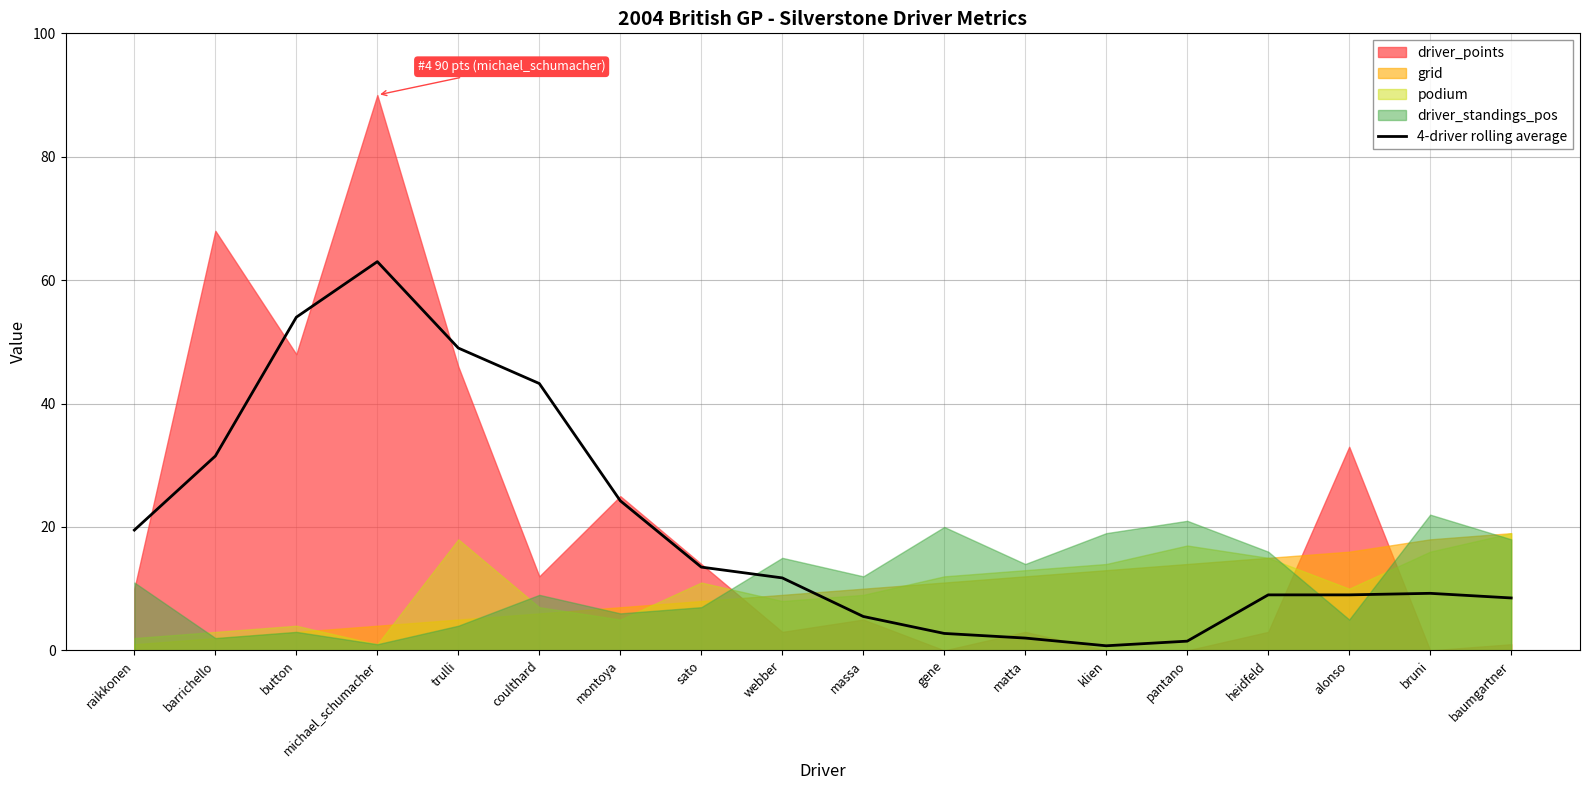

What is the ratio of the value at raikkonen to the value at baumgartner?

2.3